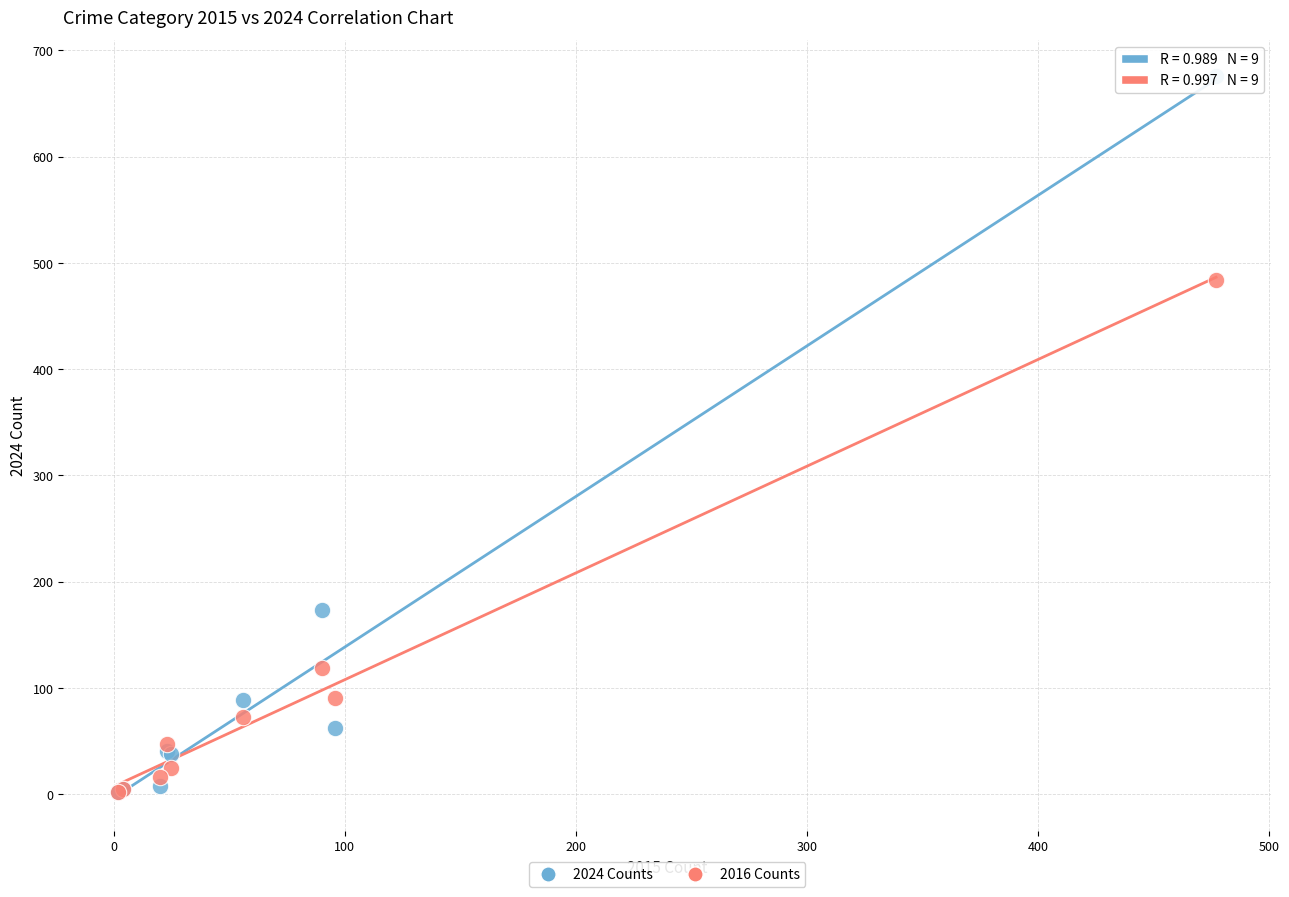

What are all the series names shown in the legend?

2024 Counts, 2016 Counts